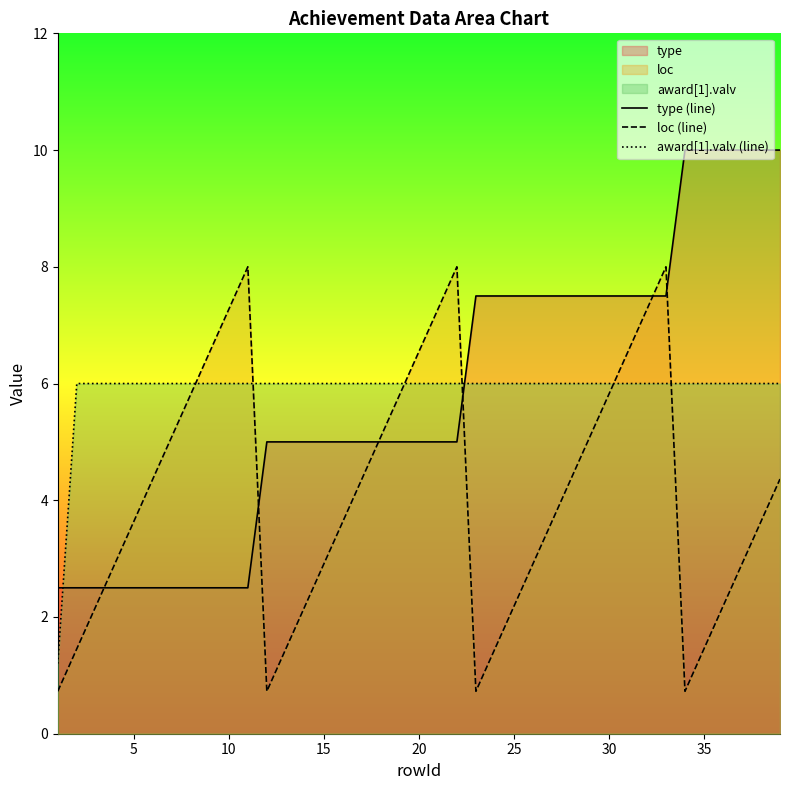

What is the approximate value of loc (line) at 35?

1.5